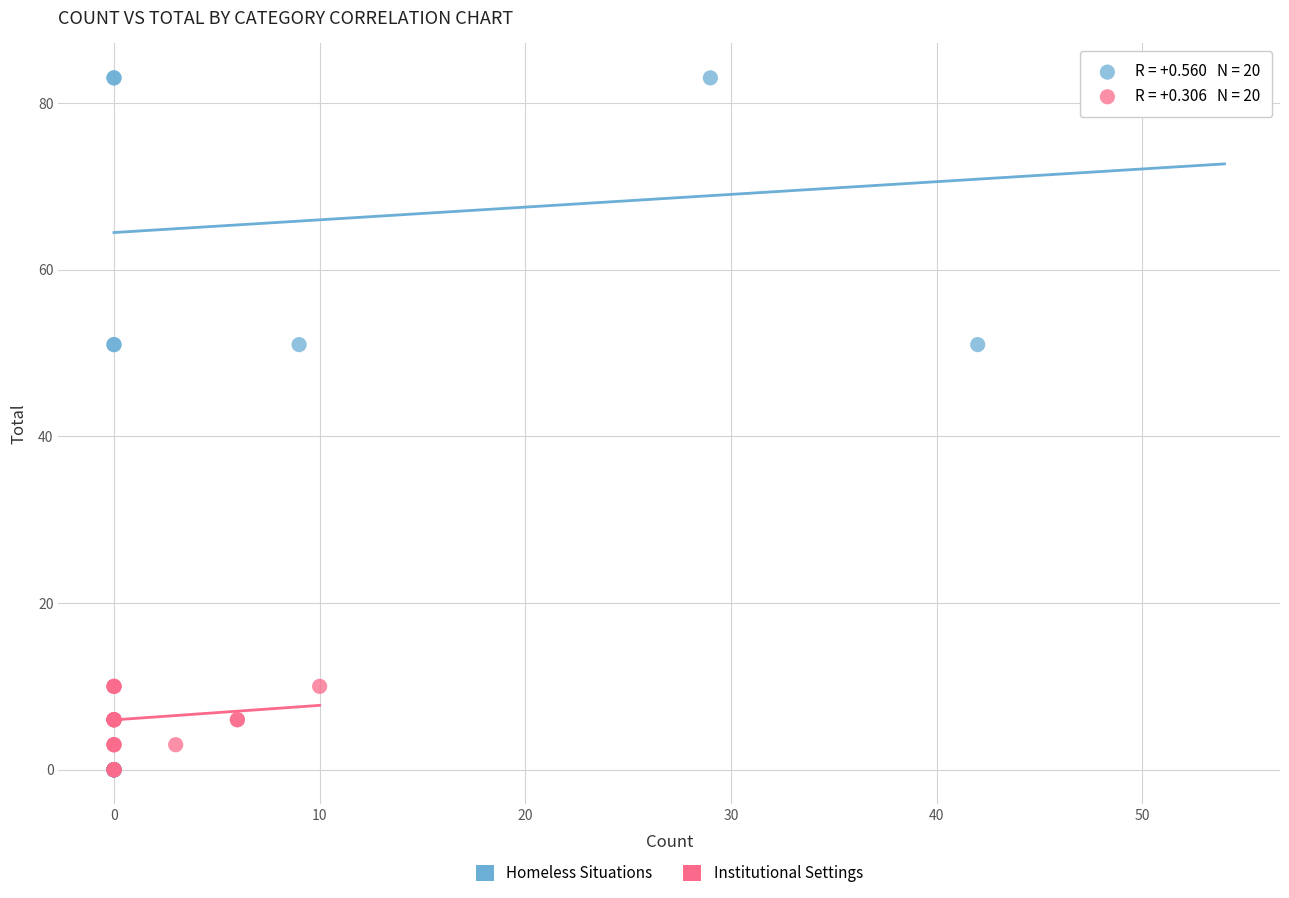

Which series has the widest spread of Y values?

Homeless Situations